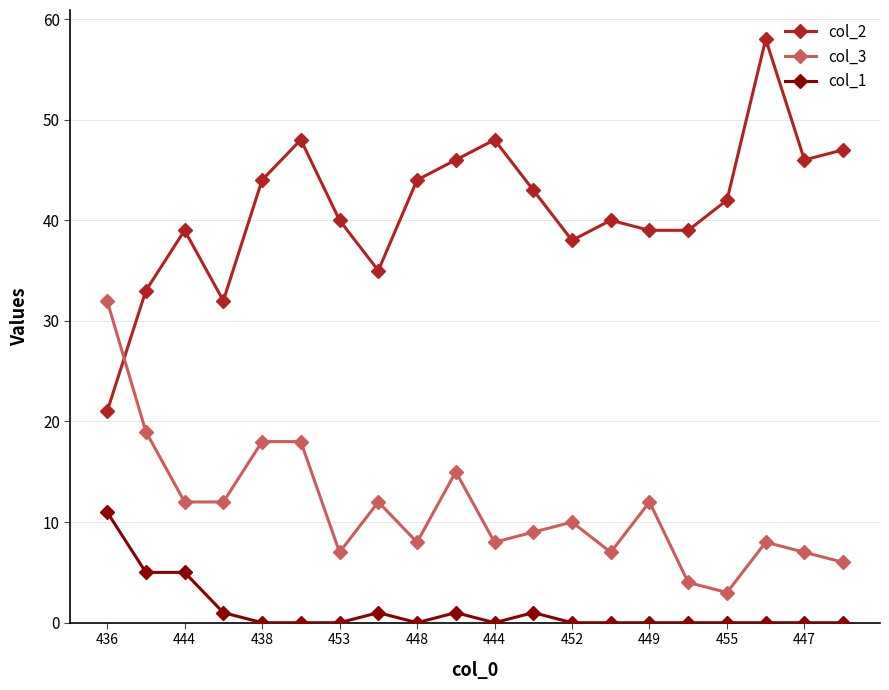

What is the greatest value displayed?

58